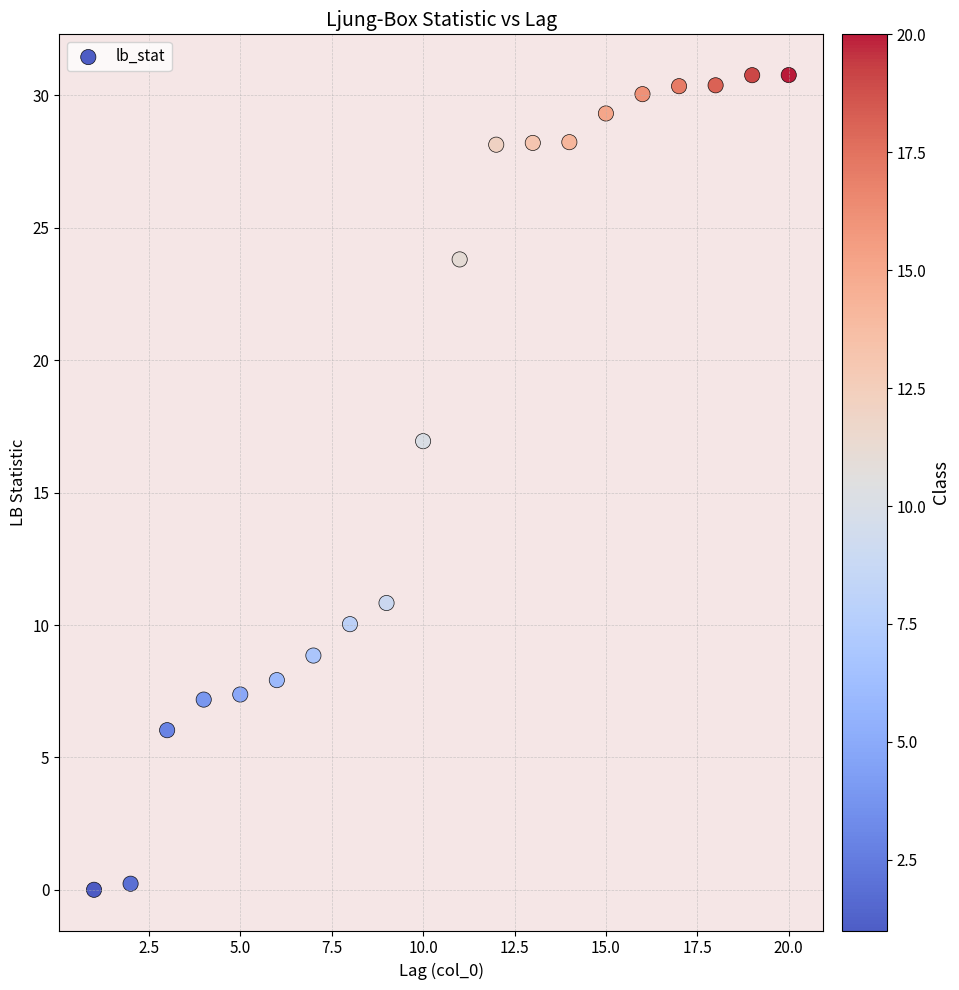

What is the range of X values (max minus min)?

19.0